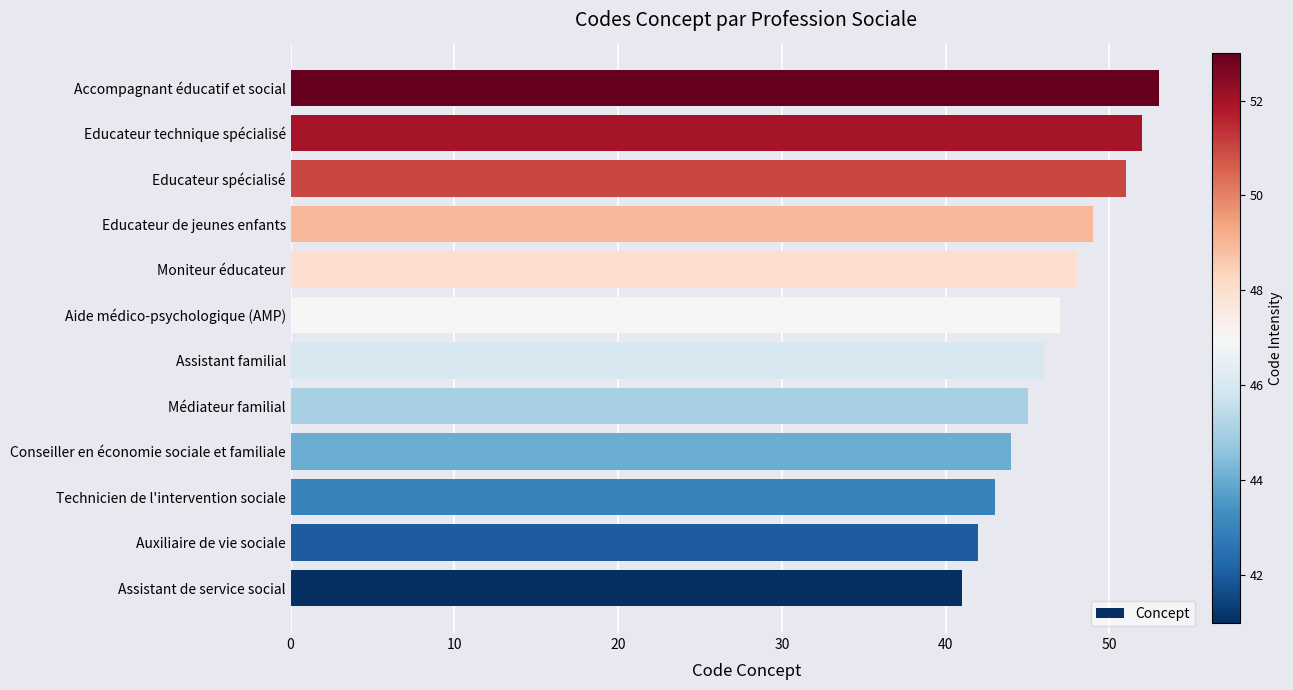

What is the change in value from Educateur de jeunes enfants to Accompagnant éducatif et social?

+4